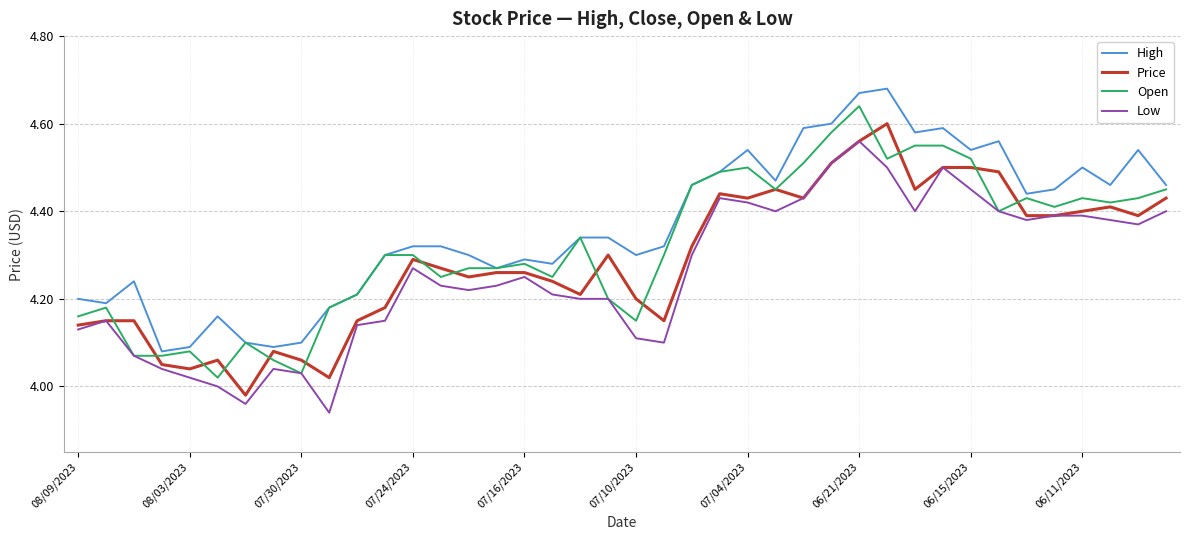

Which series has the largest total across all categories?

High